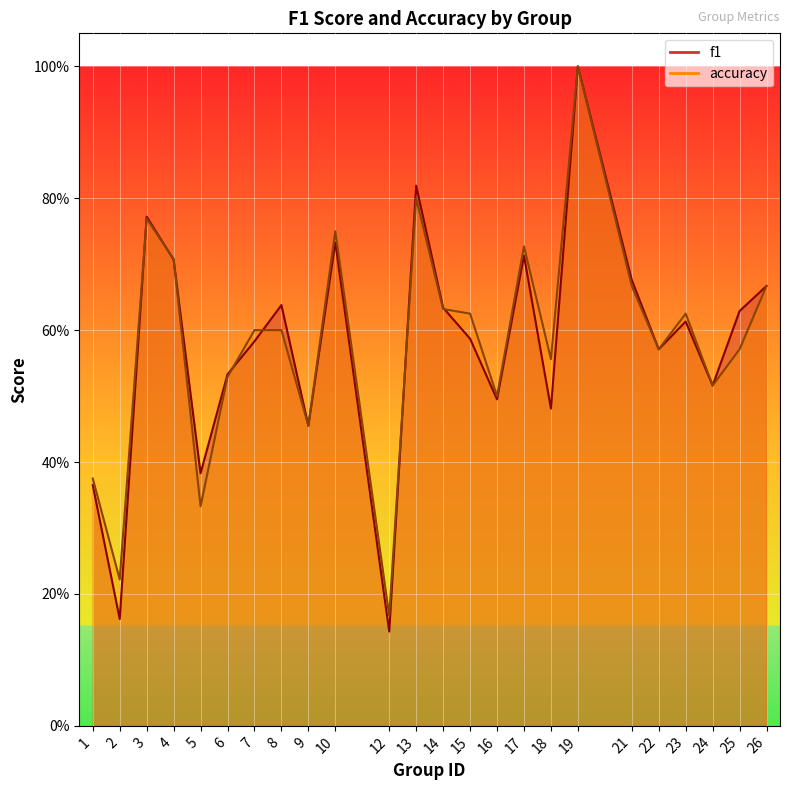

Rank the series by their average value, from lowest to highest.

f1, accuracy